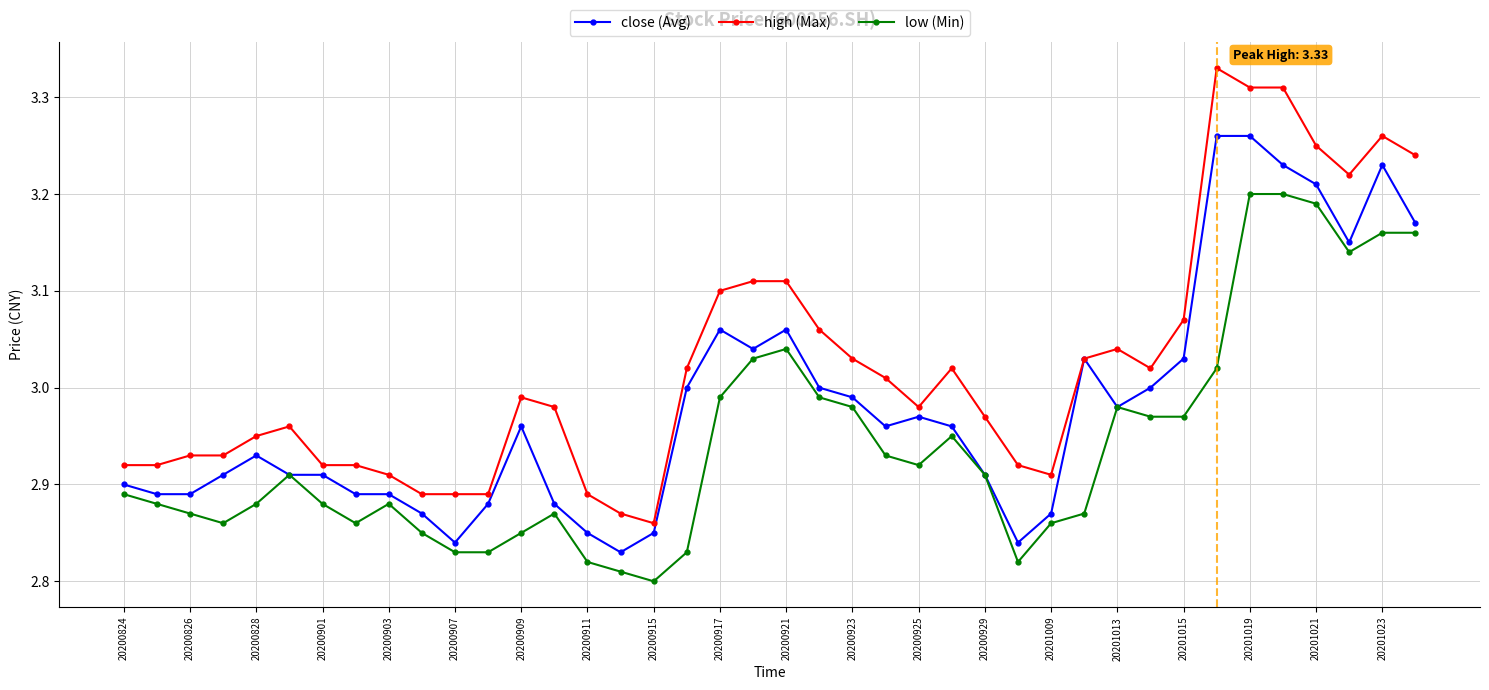

True or false: high (Max) and low (Min) intersect in this chart.

False